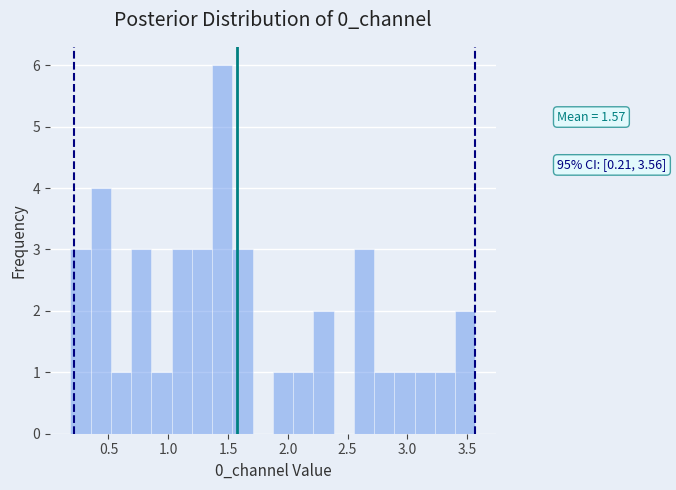

Read against the x-axis, roughly where is the centre of the tallest bar?

1.45